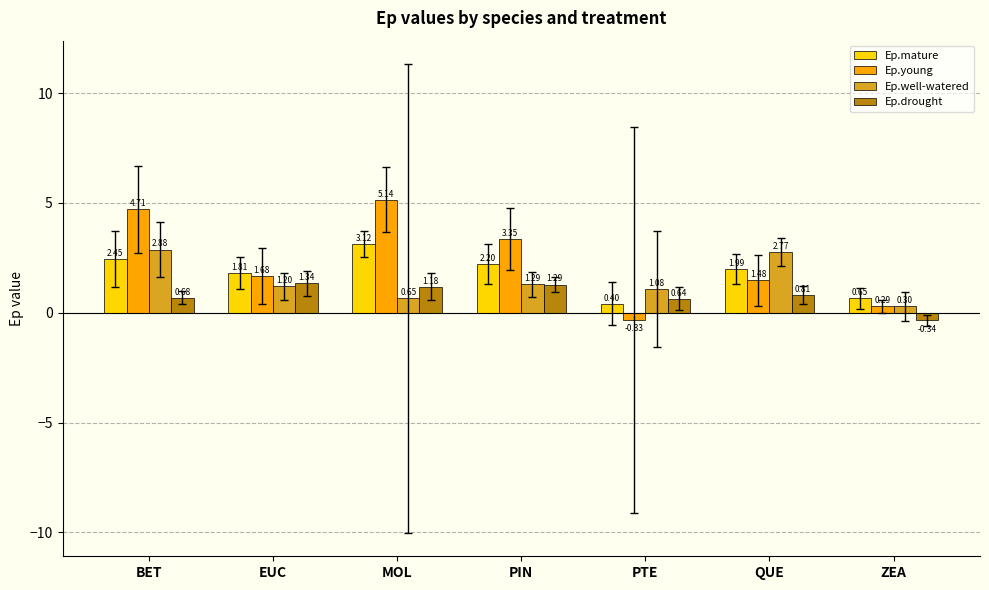

Which category has the lowest value across all series?

ZEA